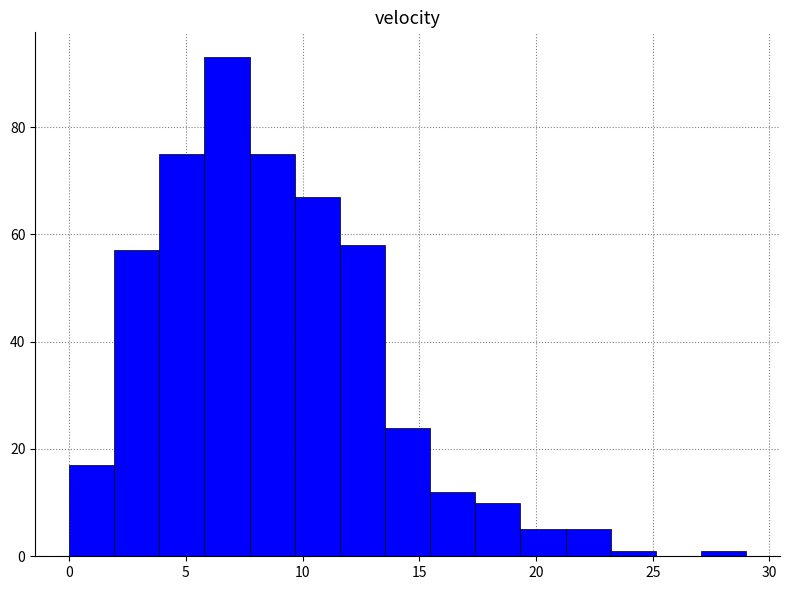

Read against the x-axis, roughly where is the centre of the tallest bar?

7.0